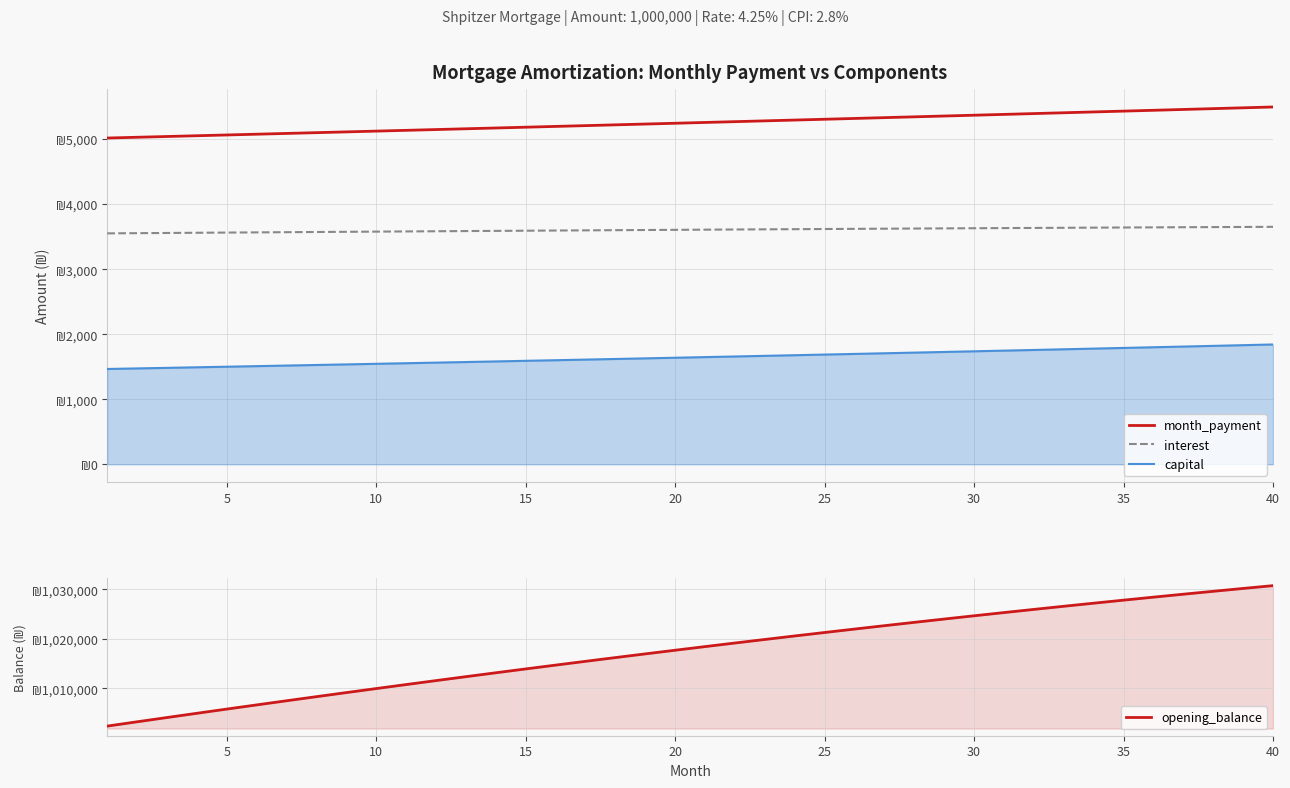

What are all the series names shown in the legend?

month_payment, interest, opening_balance